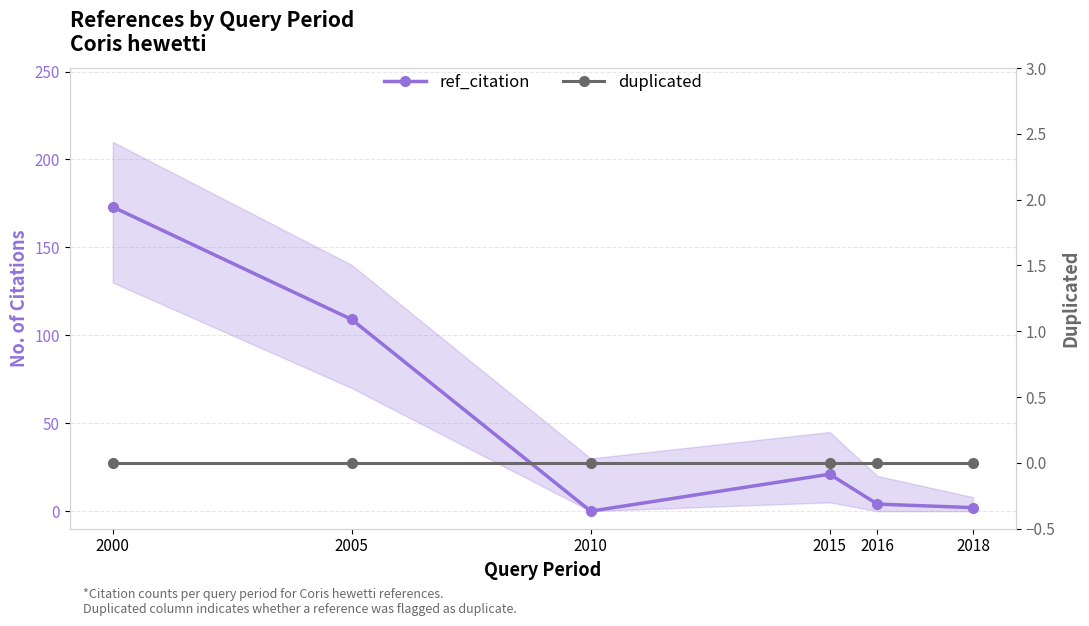

What are all the series names shown in the legend?

ref_citation, duplicated